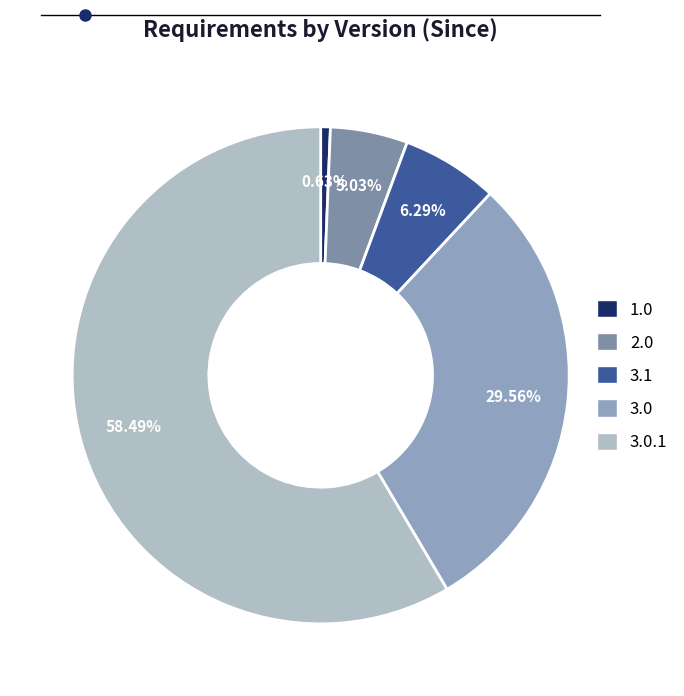

How many segments does this pie chart have?

5